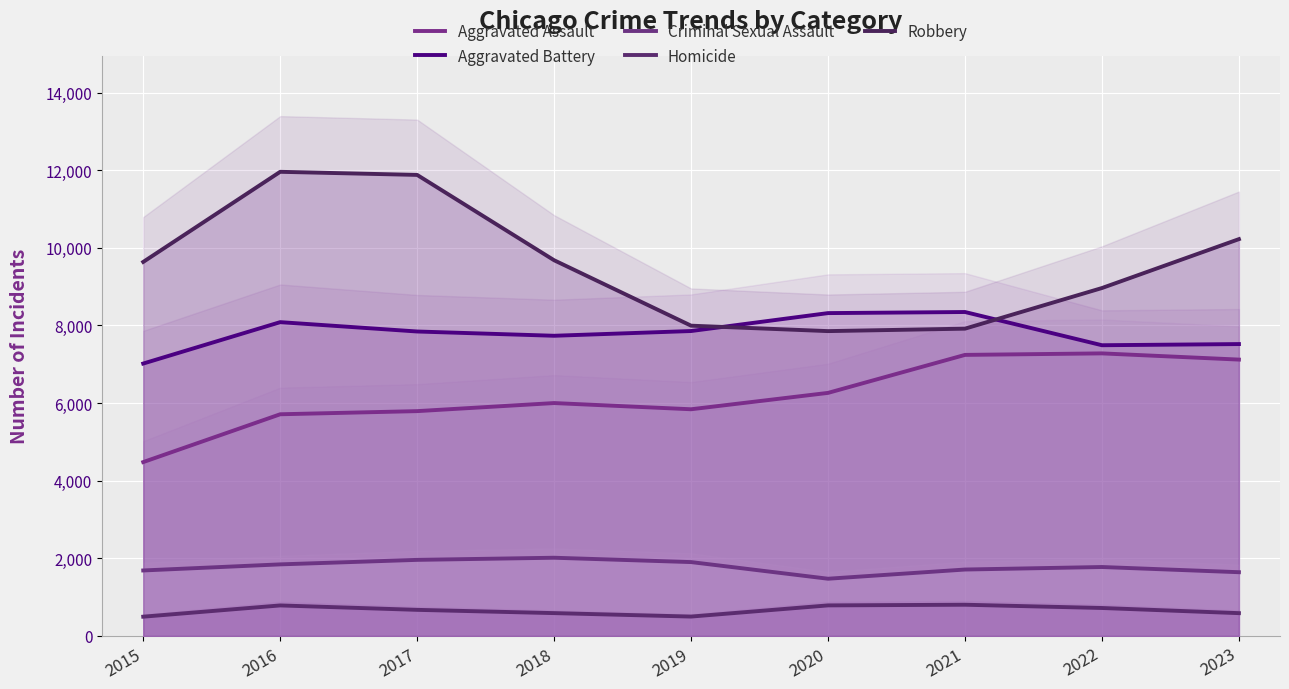

Reading left to right, what are all the values shown in this chart?

Aggravated Assault: 2015=4480	2016=5712	2017=5793	2018=6001	2019=5841	2020=6263	2021=7242	2022=7281	2023=7121
Aggravated Battery: 2015=7019	2016=8086	2017=7845	2018=7735	2019=7857	2020=8319	2021=8347	2022=7491	2023=7521
Criminal Sexual Assault: 2015=1687	2016=1844	2017=1960	2018=2015	2019=1903	2020=1474	2021=1711	2022=1776	2023=1642
Homicide: 2015=496	2016=786	2017=672	2018=588	2019=499	2020=787	2021=804	2022=720	2023=587
Robbery: 2015=9638	2016=11960	2017=11880	2018=9681	2019=7995	2020=7855	2021=7918	2022=8965	2023=10225